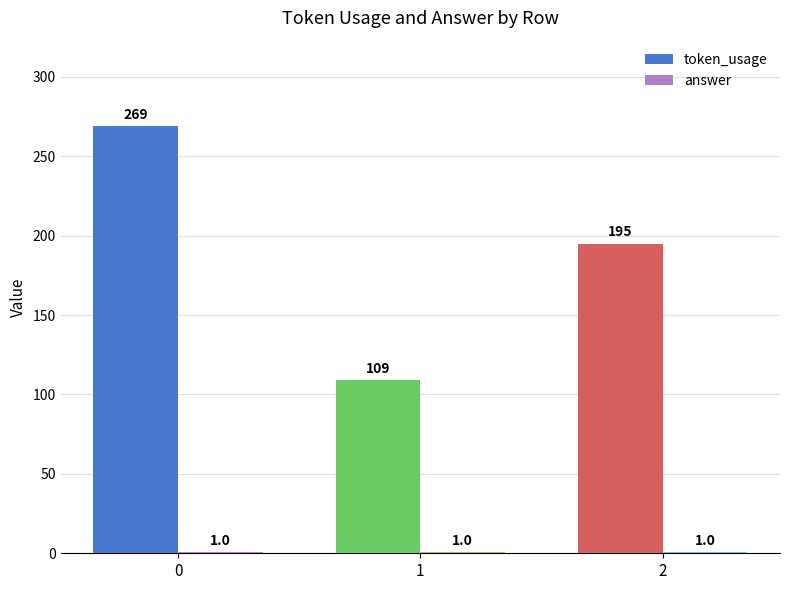

Count the number of categories in the chart.

3